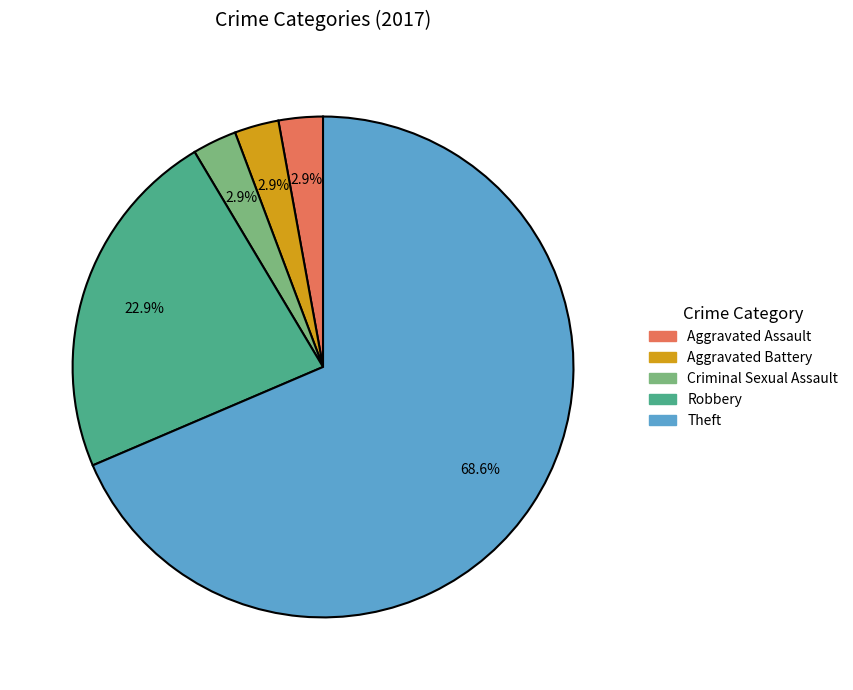

Which slice is the largest?

Theft